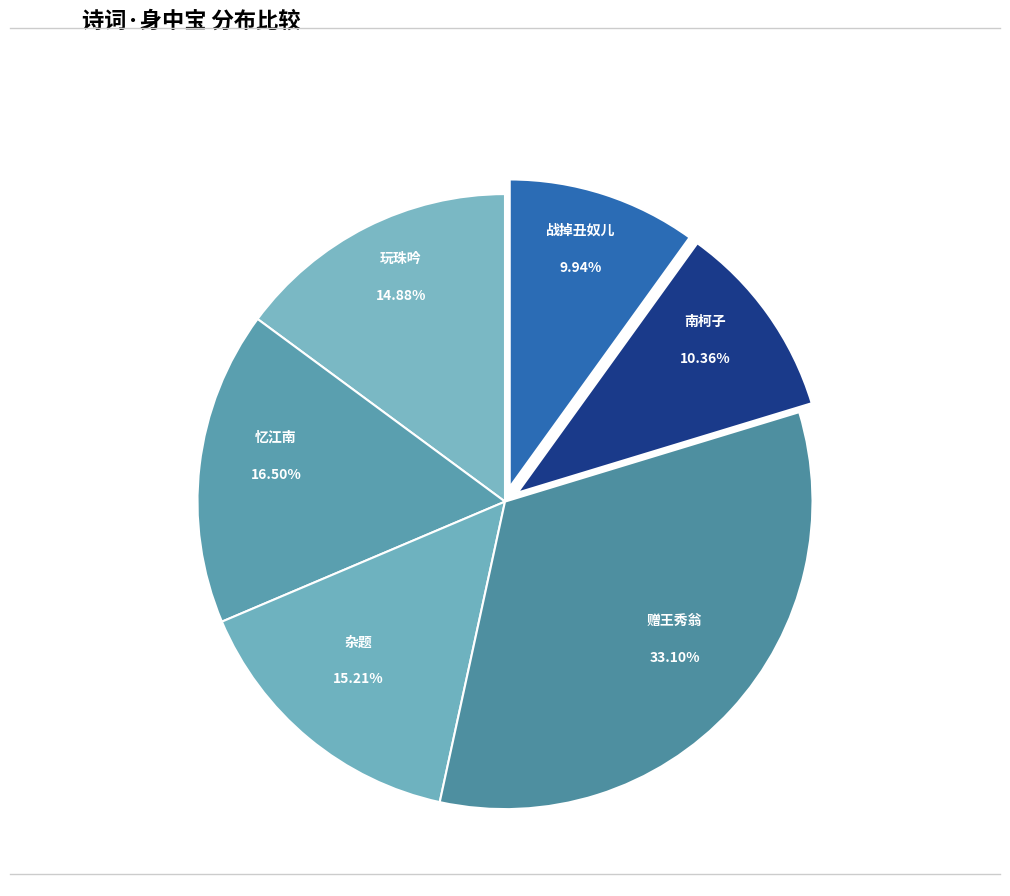

How many segments does this pie chart have?

6